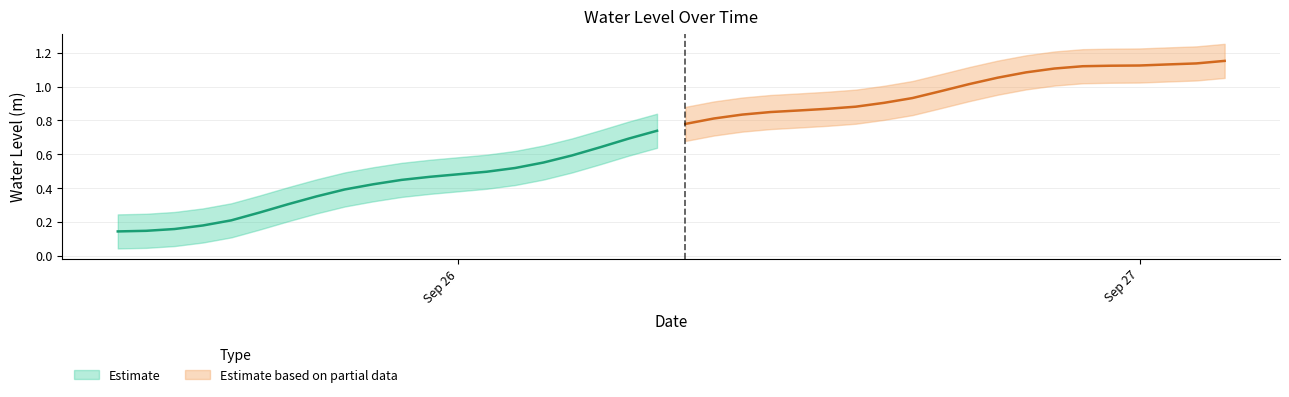

True or false: the data has more than 0 interior local peaks.

False